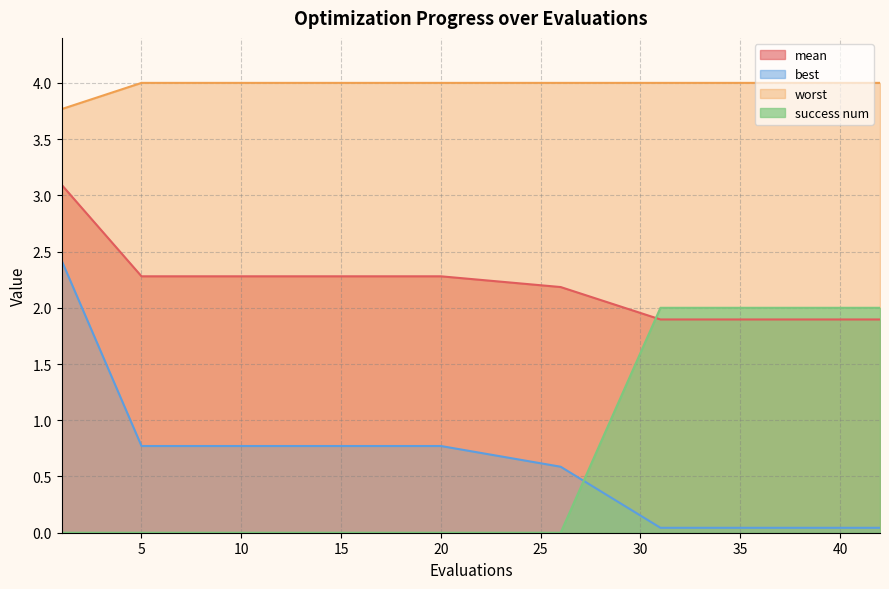

List the series in order of their peak value, lowest first.

success num, best, mean, worst